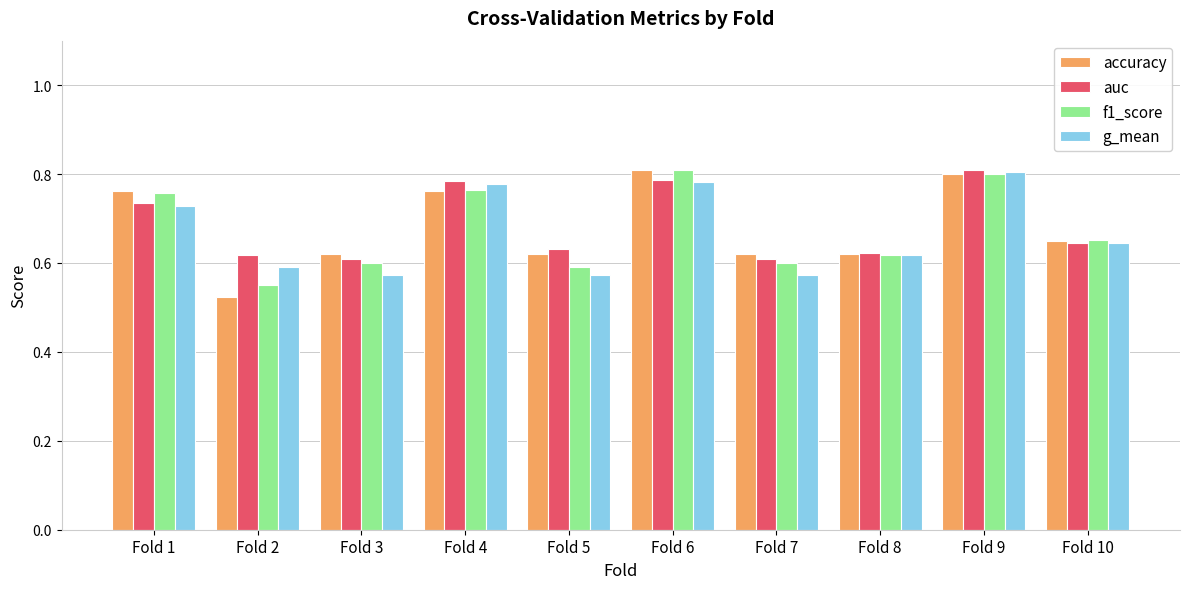

True or false: auc has a value of 0.9 at Fold 10.

False